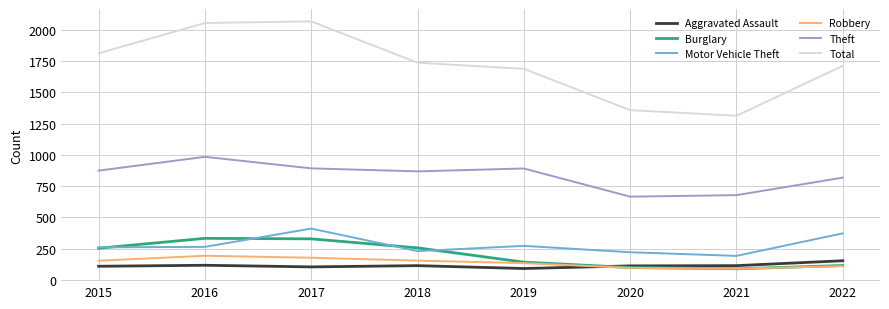

True or false: Robbery and Aggravated Assault cross at least once.

True